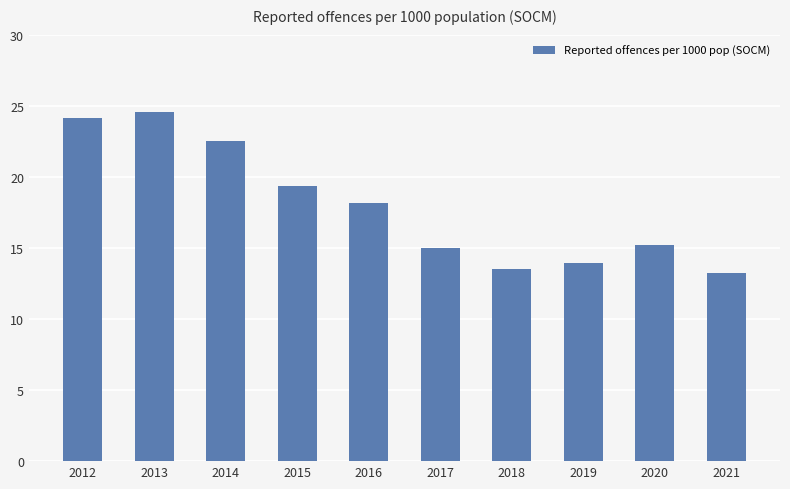

True or false: the data shows 4.5 at 2019.

False